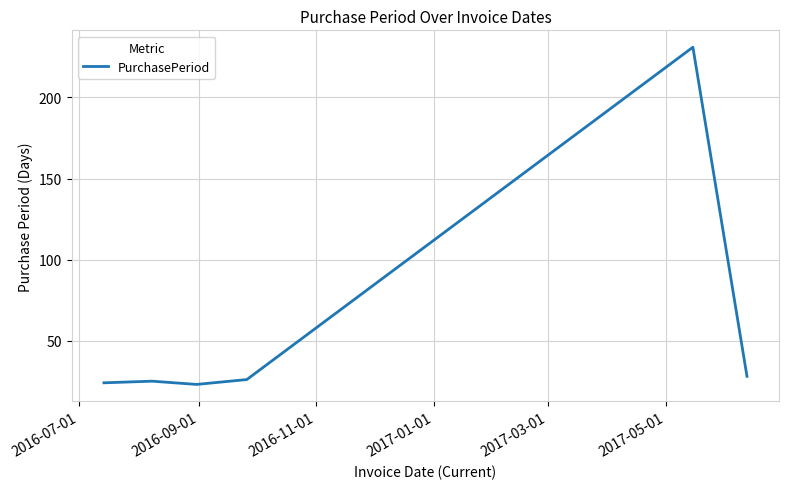

How many interior local valleys (lower than both neighbors) does the data have?

1